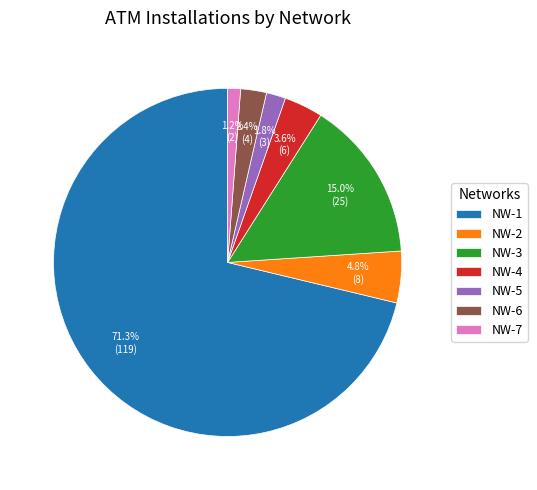

To the nearest percent, what is the combined percentage of NW-2 and NW-1?

76%